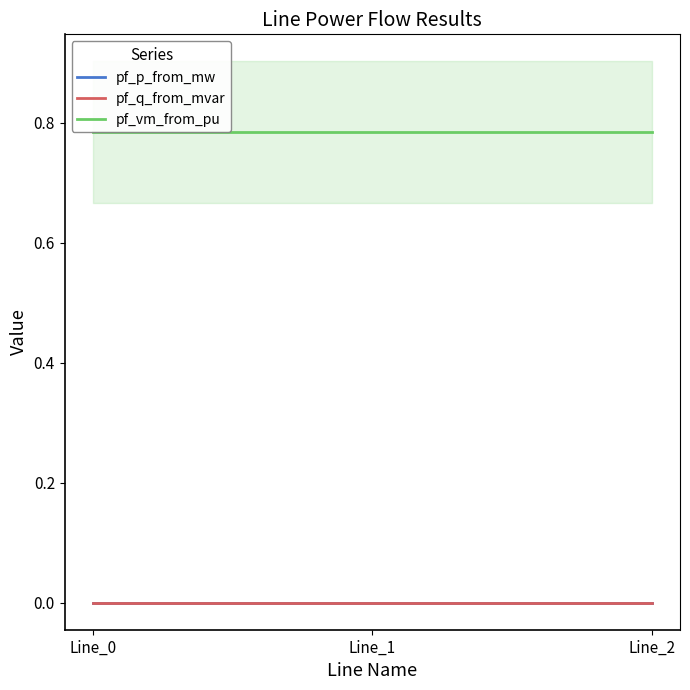

At how many categories does at least one series exceed 0?

3